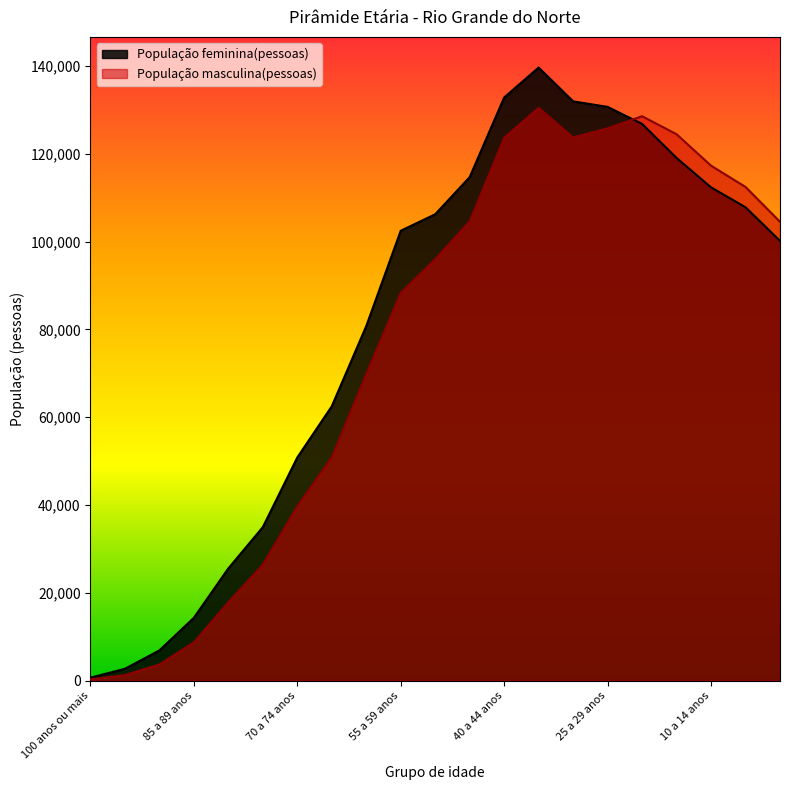

What is the difference between the População feminina(pessoas) values at 10 a 14 anos and 15 a 19 anos?

6703